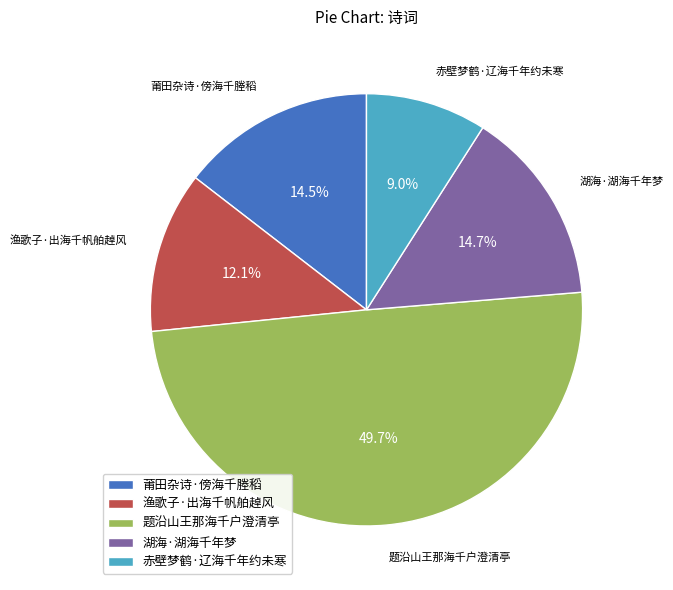

Approximately how many times larger is the value at 赤壁梦鹤·辽海千年约未寒 compared to 湖海·湖海千年梦?

0.6